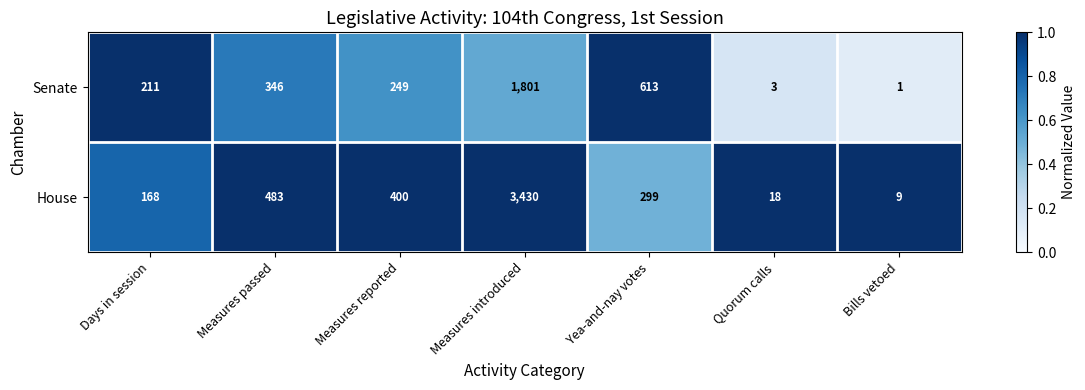

At which label does Senate first exceed 249?

Measures passed